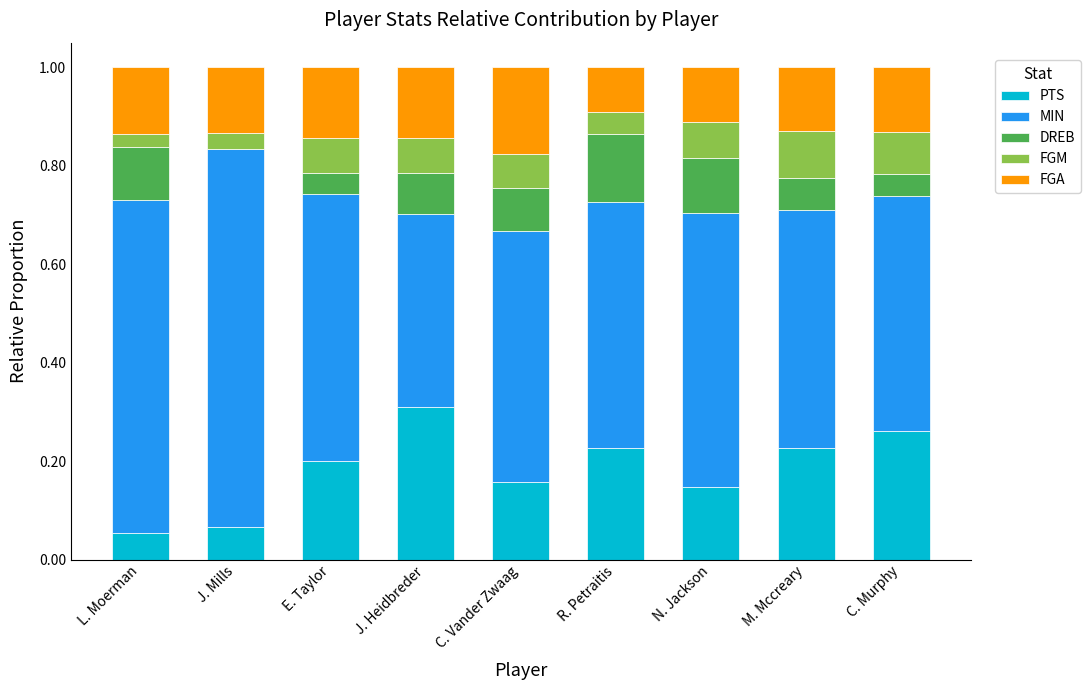

The PTS series shows 0.3 at J. Heidbreder. True or false?

True